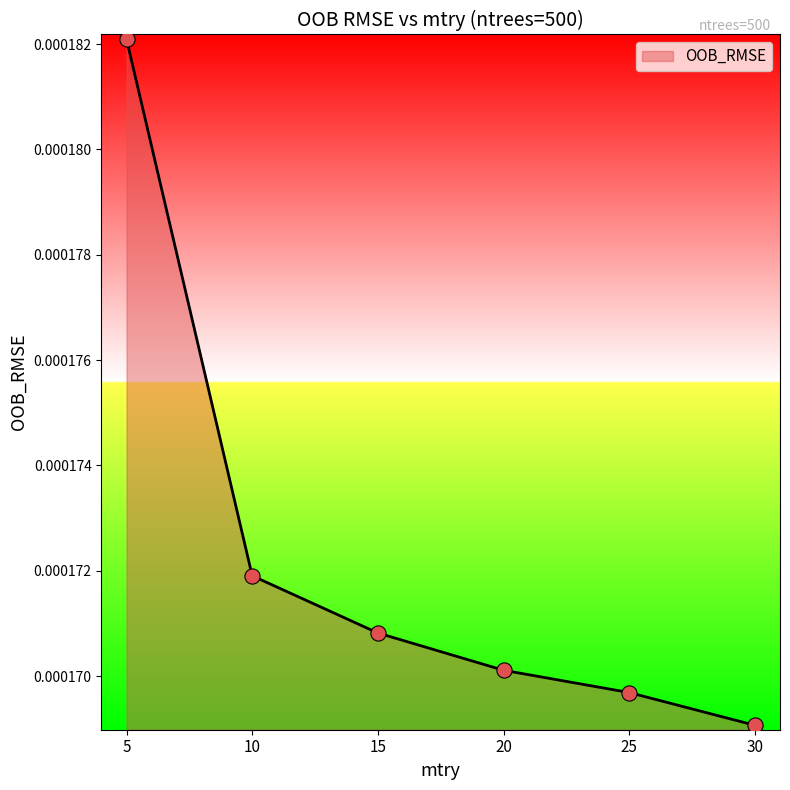

Between 20 and 10, which is larger?

10